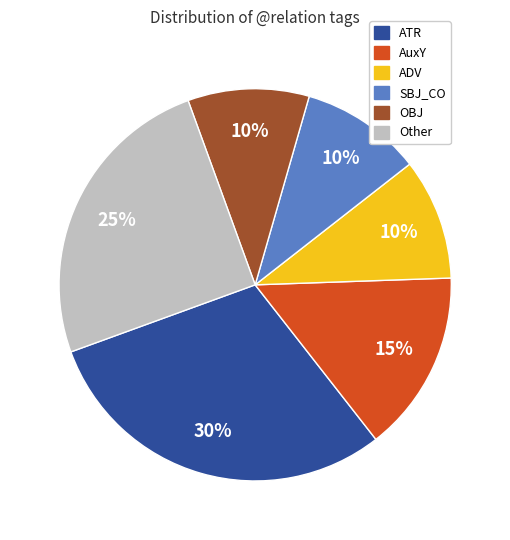

Approximately how many times larger is the value at AuxY compared to ADV?

1.5